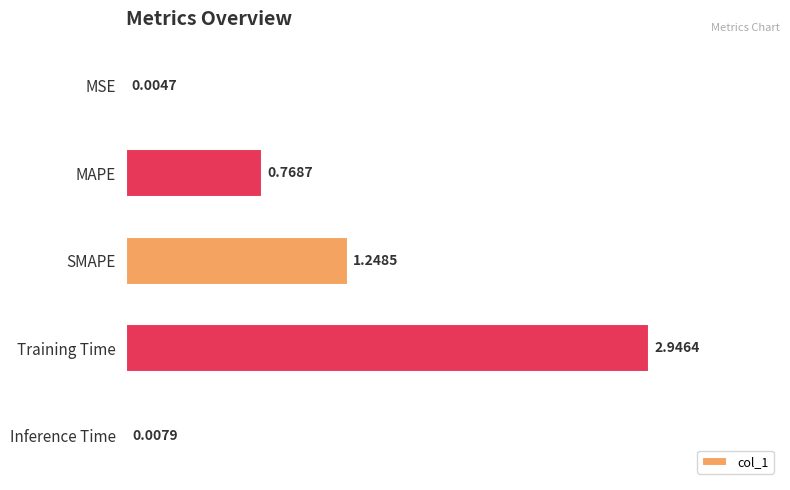

At which label is the value closest to 1?

MAPE